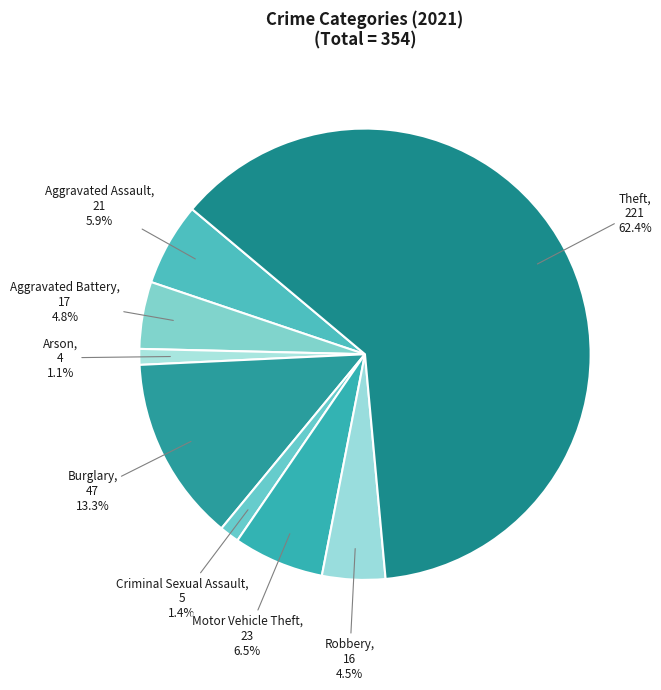

Rank the categories by value from lowest to highest.

Arson, Criminal Sexual Assault, Robbery, Aggravated Battery, Aggravated Assault, Motor Vehicle Theft, Burglary, Theft